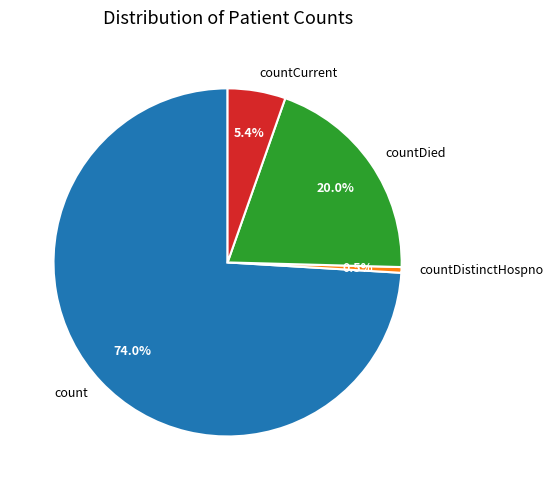

Rank the categories by value from lowest to highest.

countDistinctHospno, countCurrent, countDied, count